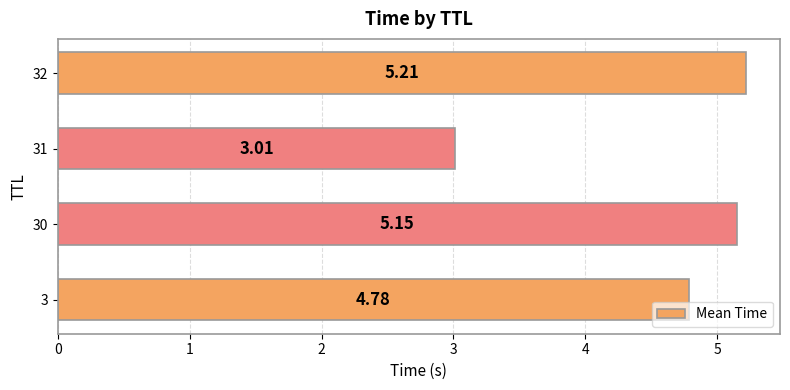

Approximately how many times larger is the value at 30 compared to 32?

1.0